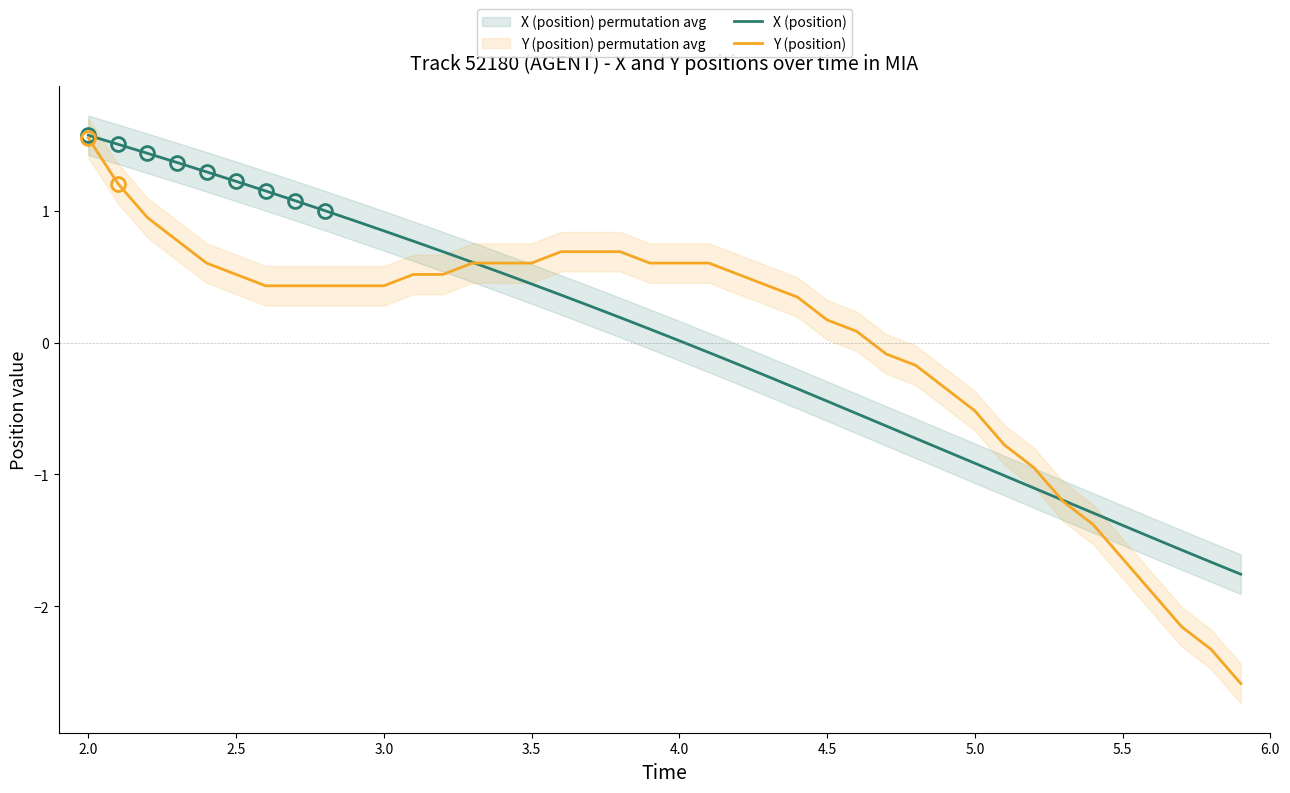

What is the minimum value for Y (position)?

-2.6